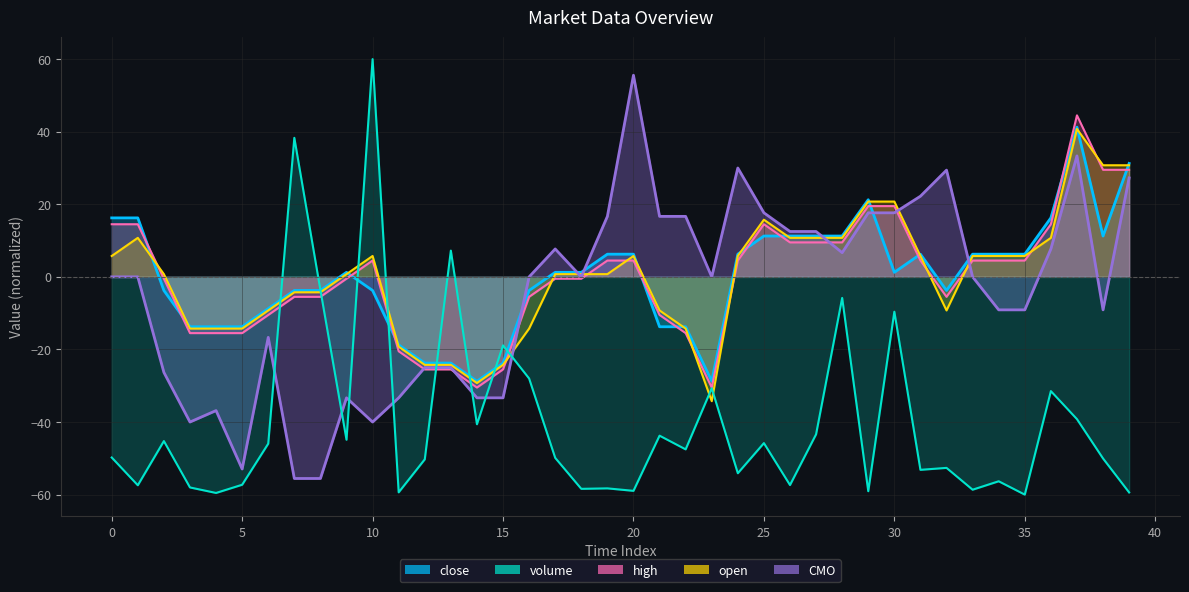

What is the spread (max minus min) of values at 11?

40.6